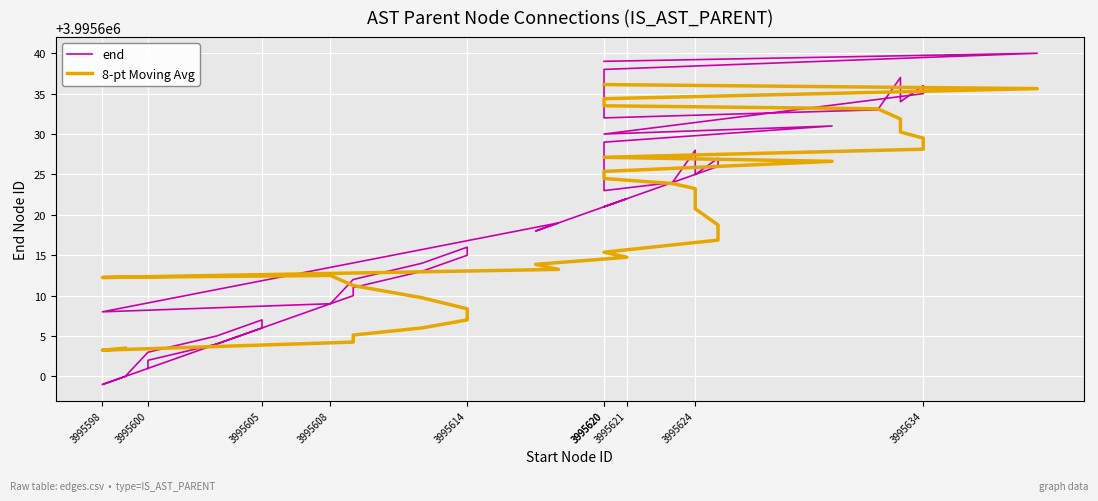

What is the approximate value at 3995620?

3995621